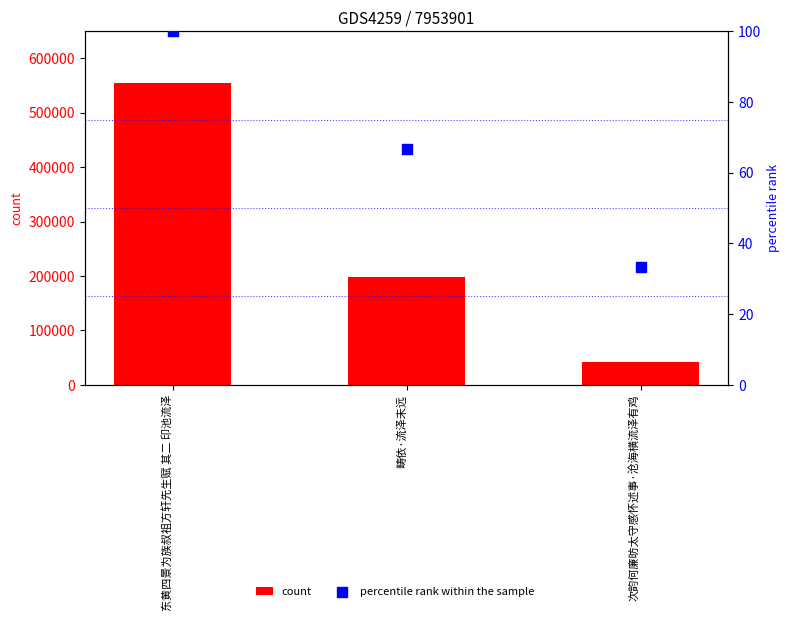

Which series reaches the minimum Y coordinate?

percentile rank within the sample